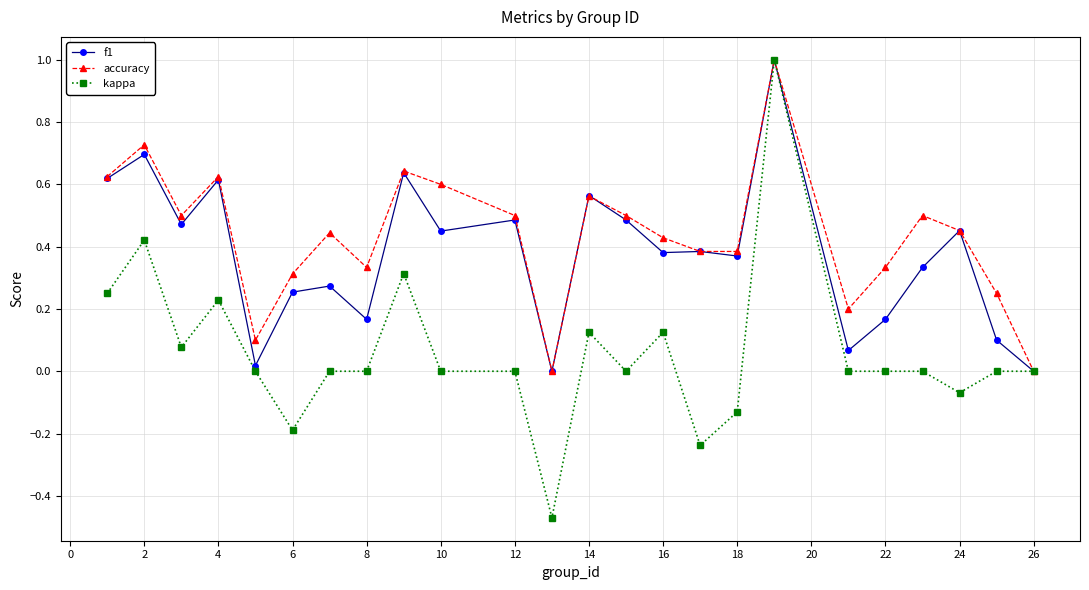

What is the maximum value shown in the chart?

1.0